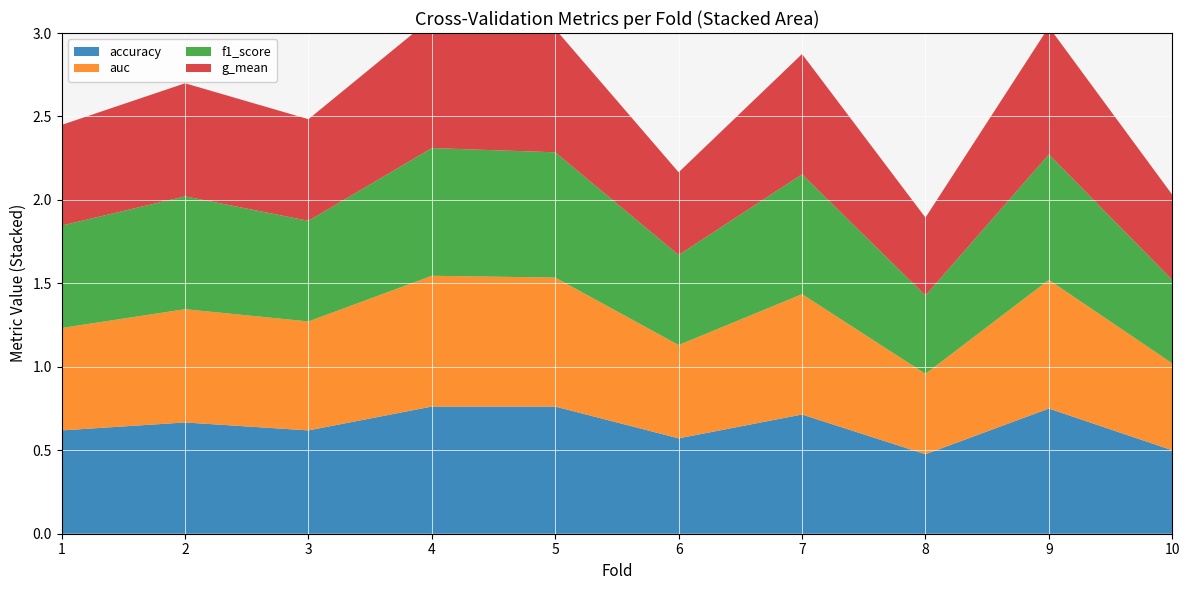

Reading right to left, transcribe all the data shown in this chart.

accuracy: 10=0.5	9=0.8	8=0.5	7=0.7	6=0.6	5=0.8	4=0.8	3=0.6	2=0.7	1=0.6
auc: 10=0.5	9=0.8	8=0.5	7=0.7	6=0.6	5=0.8	4=0.8	3=0.7	2=0.7	1=0.6
f1_score: 10=0.5	9=0.8	8=0.5	7=0.7	6=0.5	5=0.8	4=0.8	3=0.6	2=0.7	1=0.6
g_mean: 10=0.5	9=0.8	8=0.5	7=0.7	6=0.5	5=0.7	4=0.8	3=0.6	2=0.7	1=0.6